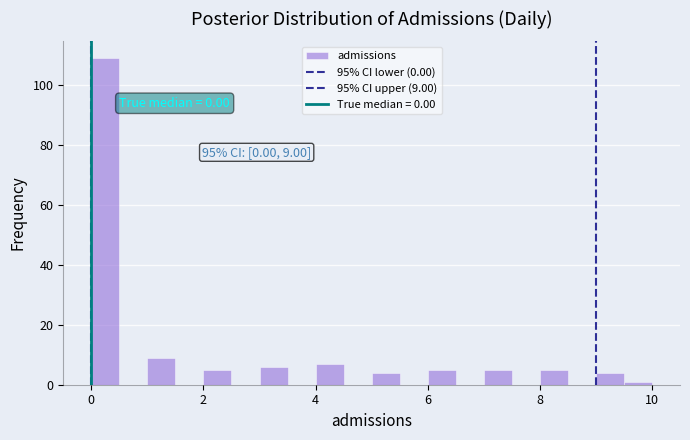

Read against the x-axis, roughly where is the centre of the tallest bar?

0.2